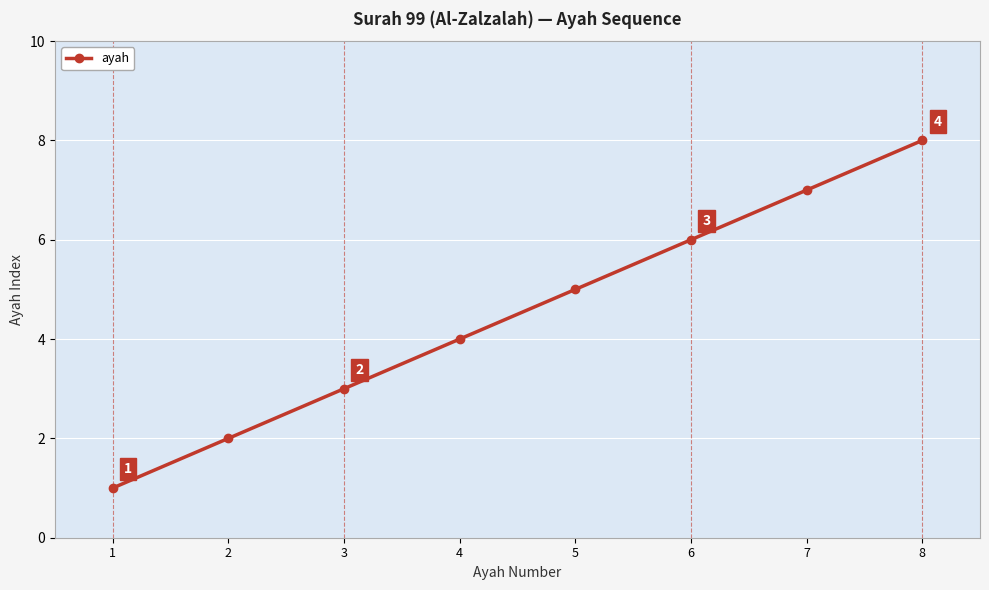

Does the chart have visible grid lines?

Yes